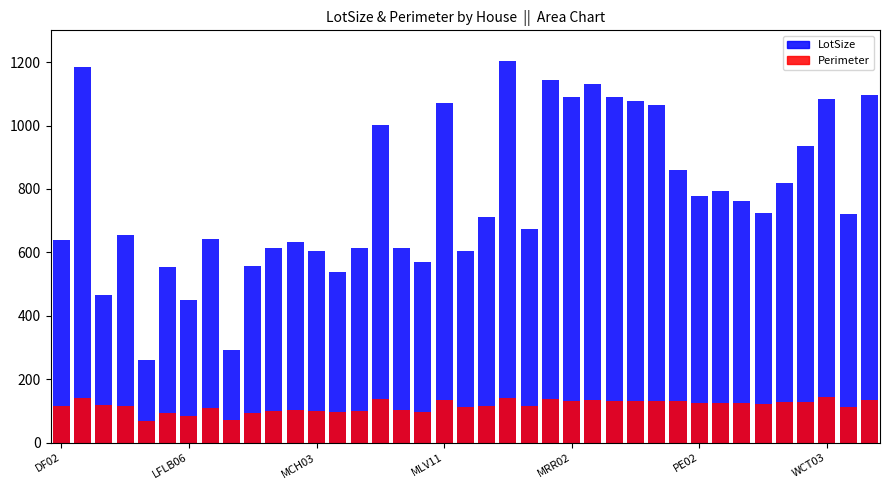

At which category is the sum across all series the highest?

MM03